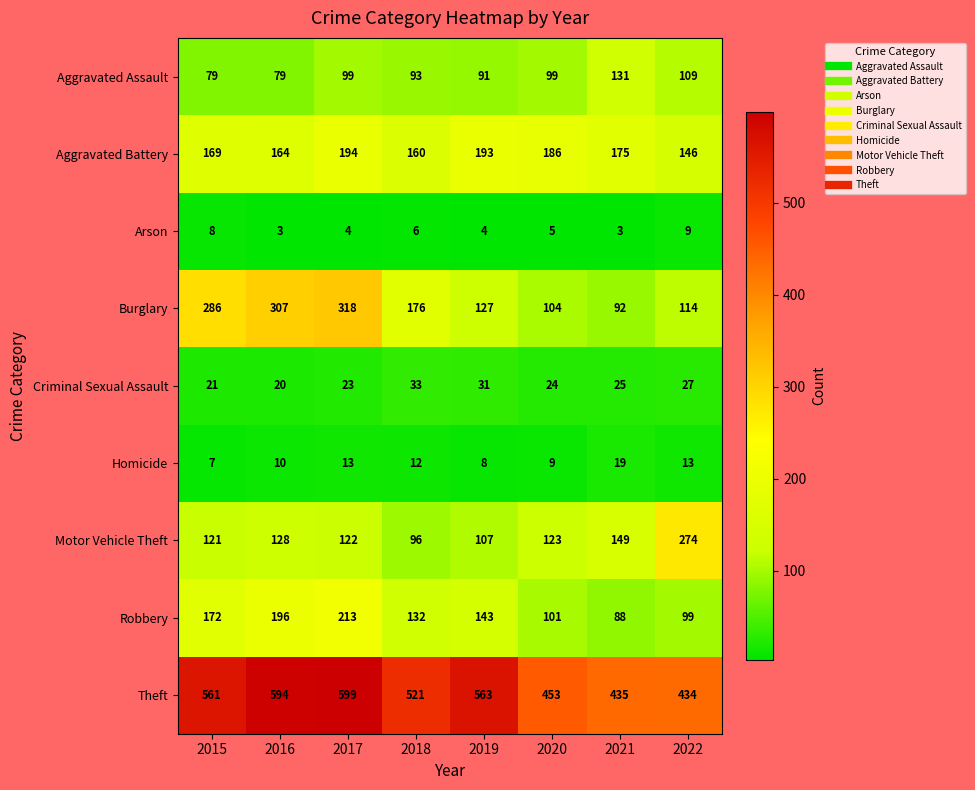

What is the difference between the maximum and second lowest values in the Aggravated Assault series?

52